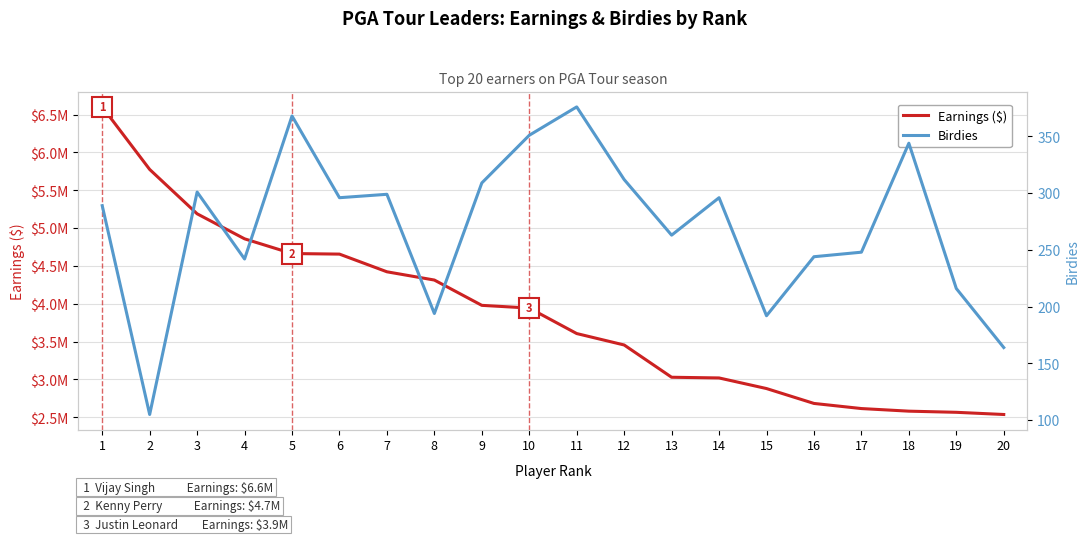

Which label corresponds to the smallest value in the chart?

2